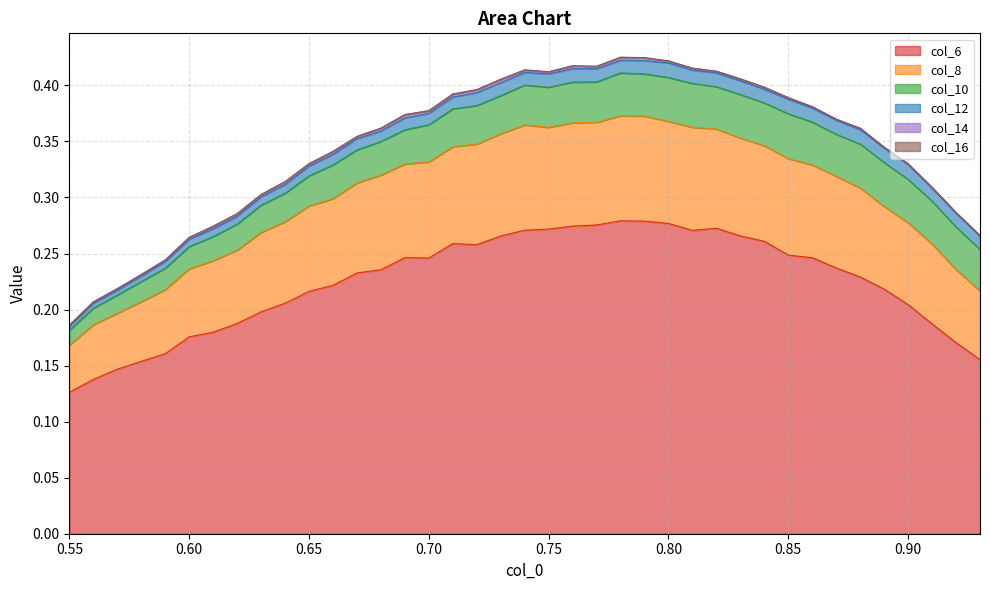

True or false: 8 has a value of 0.0 at 0.73.

False